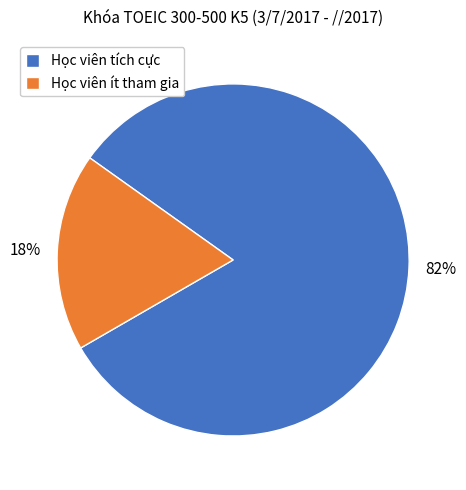

Do Học viên tích cực and Học viên ít tham gia together represent more than half of the pie?

Yes